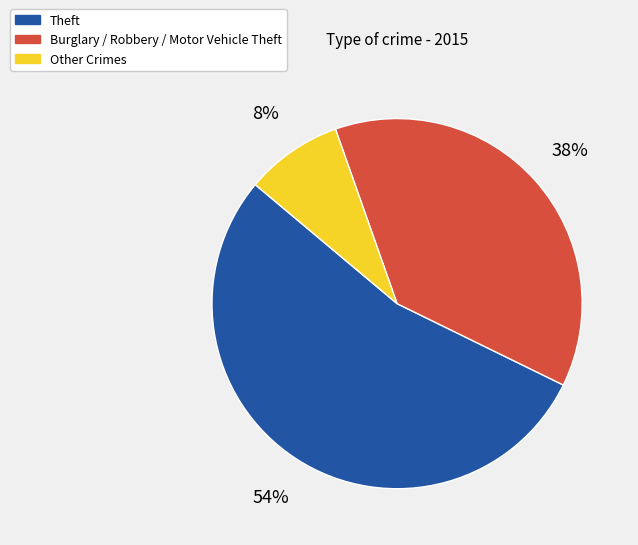

Does any single category account for the majority?

Yes